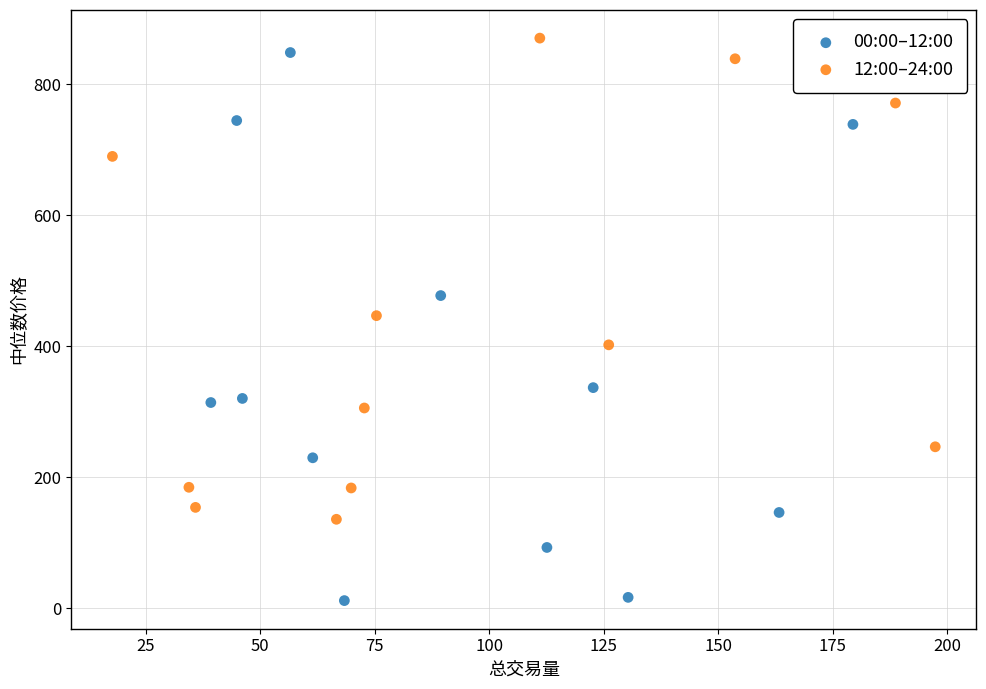

Which series reaches the minimum Y coordinate?

00:00–12:00